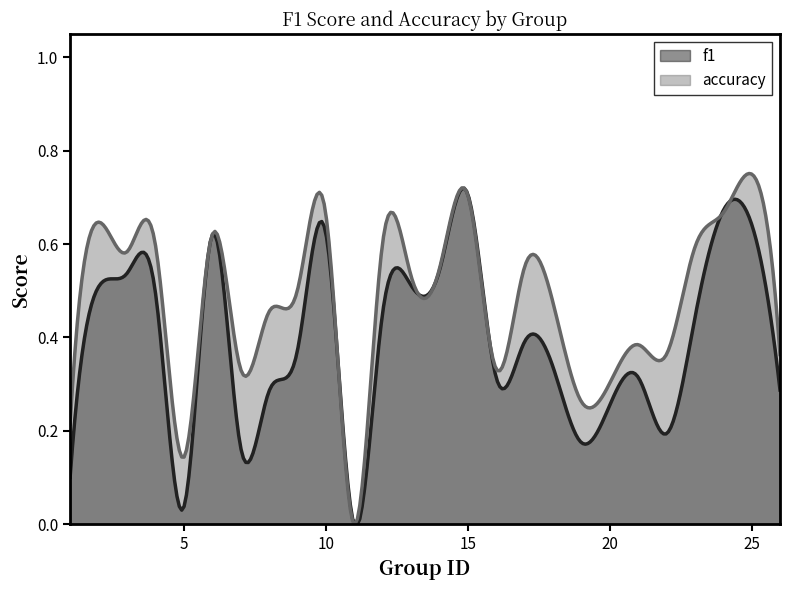

Which series has the largest total across all categories?

accuracy